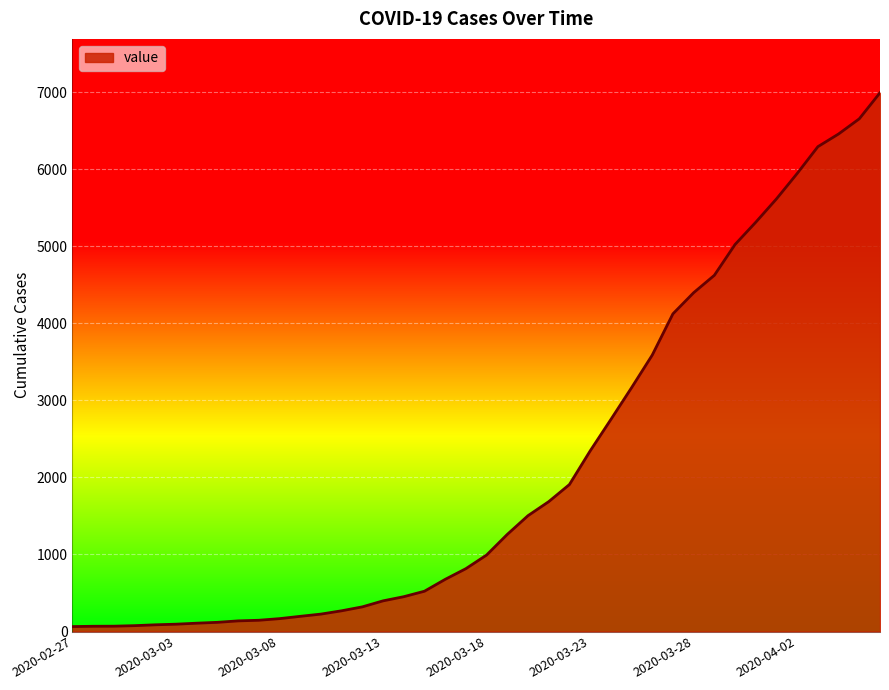

What is the greatest value displayed?

6995